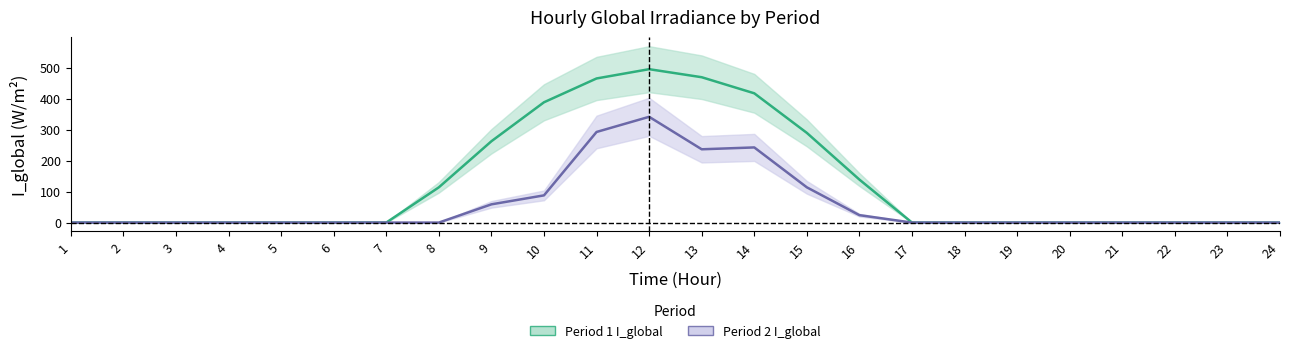

Which series has the largest range (max minus min)?

Period 1 I_global